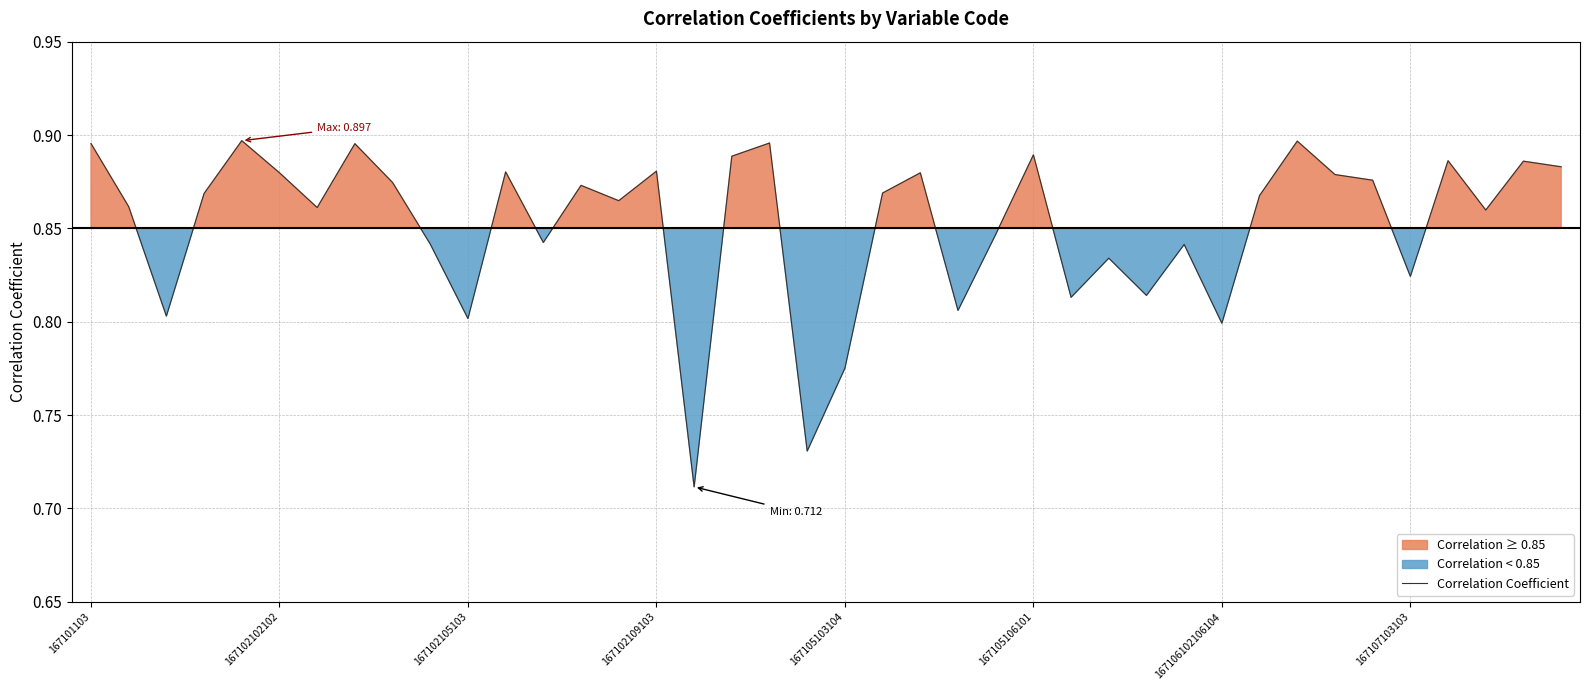

How many points are lower than both their immediate neighbors (excluding endpoints)?

13